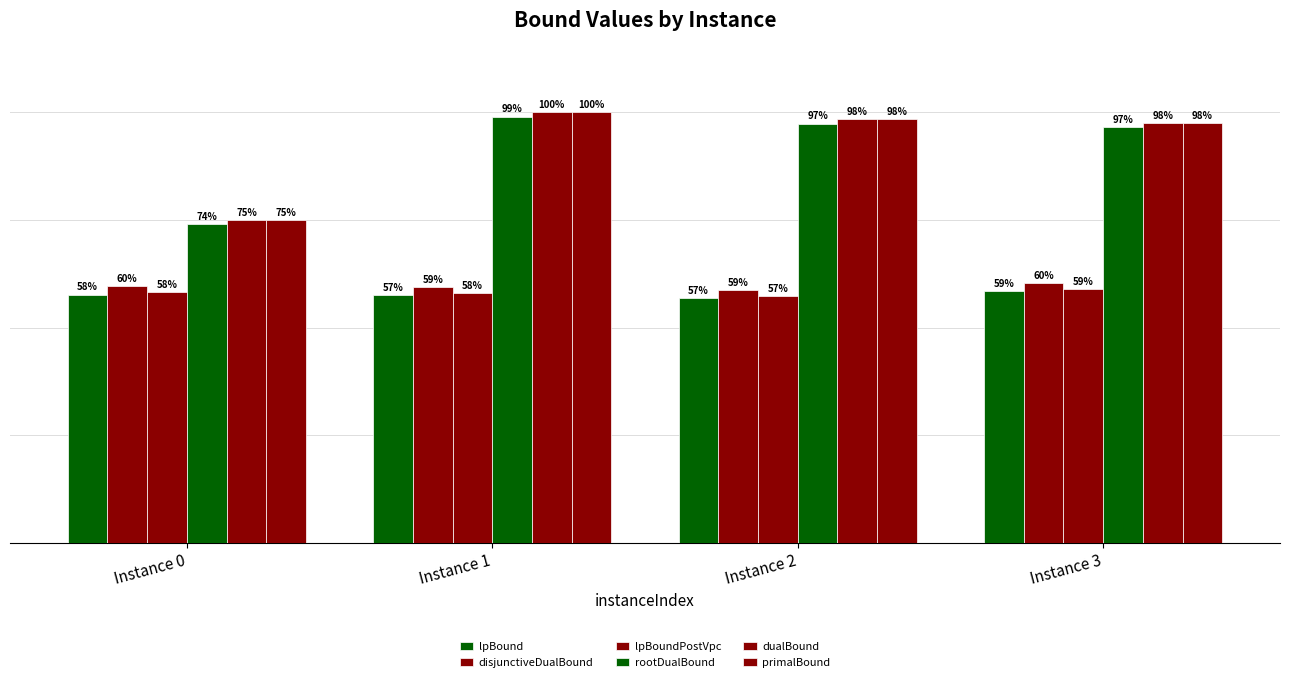

At Instance 3, list the series in order from largest to smallest.

primalBound, dualBound, rootDualBound, disjunctiveDualBound, lpBoundPostVpc, lpBound